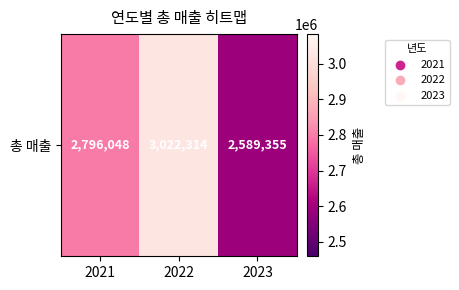

Reading right to left, extract all data points from this chart.

2023=2589355	2022=3022314	2021=2796048